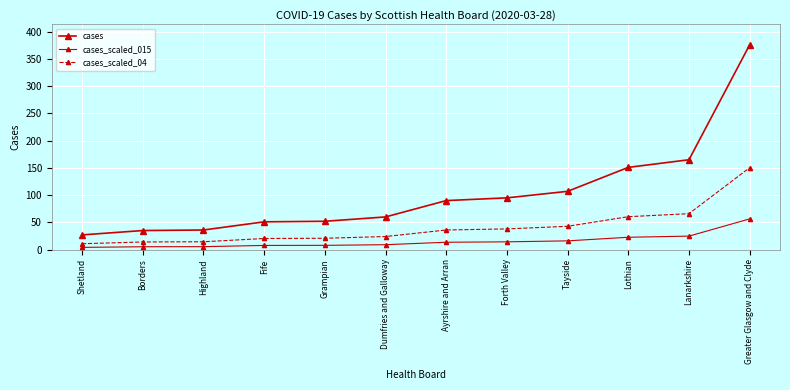

True or false: cases has more than 1 points higher than both neighbors.

False